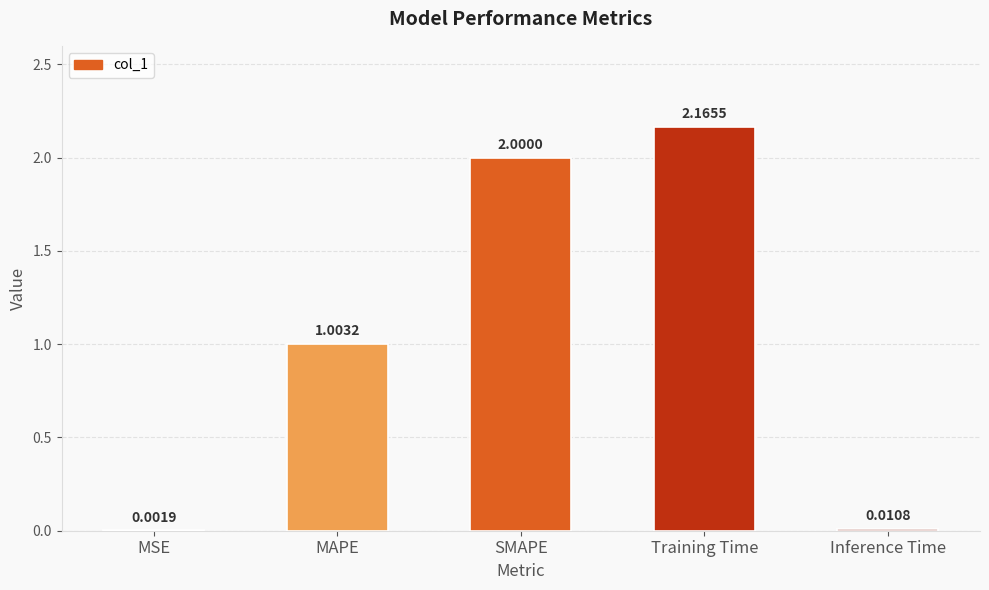

Between Training Time and SMAPE, which is larger?

Training Time